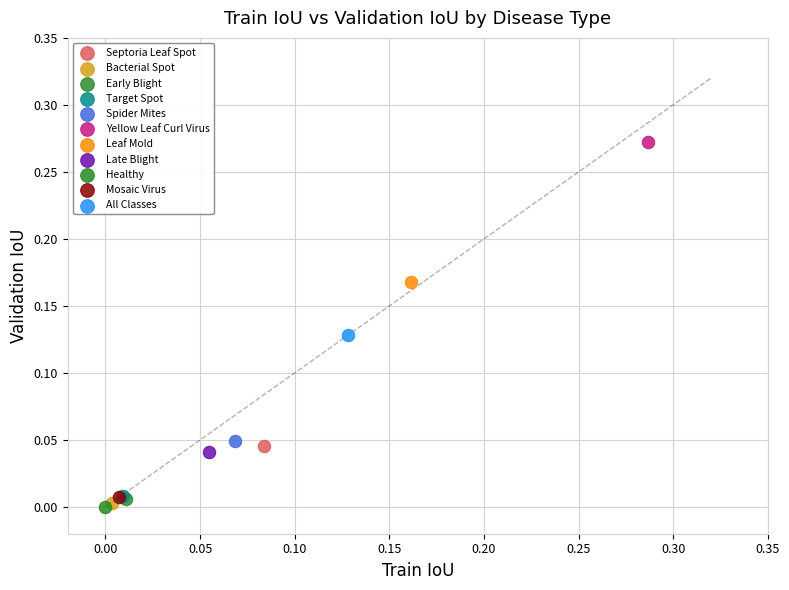

What are all the series names shown in the legend?

Septoria Leaf Spot, Bacterial Spot, Early Blight, Target Spot, Spider Mites, Yellow Leaf Curl Virus, Leaf Mold, Late Blight, Healthy, Mosaic Virus, All Classes